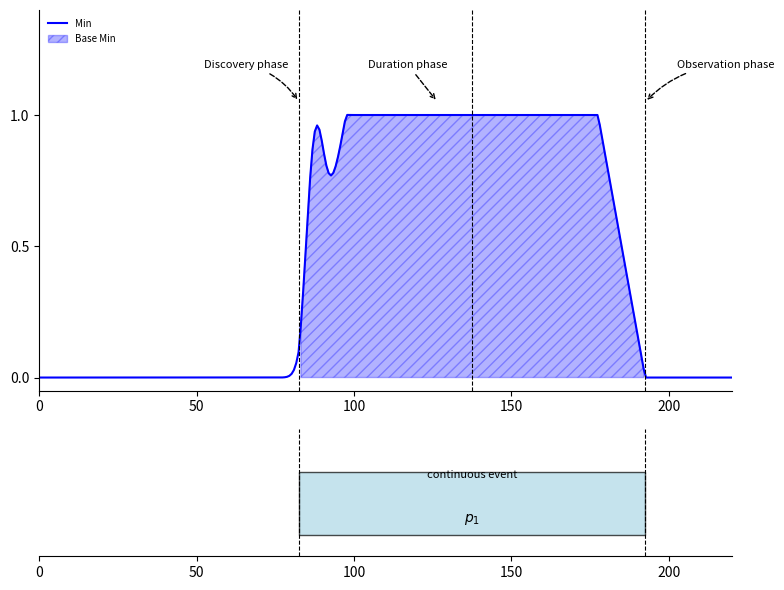

True or false: Base Min has more than 1 interior local peaks.

False